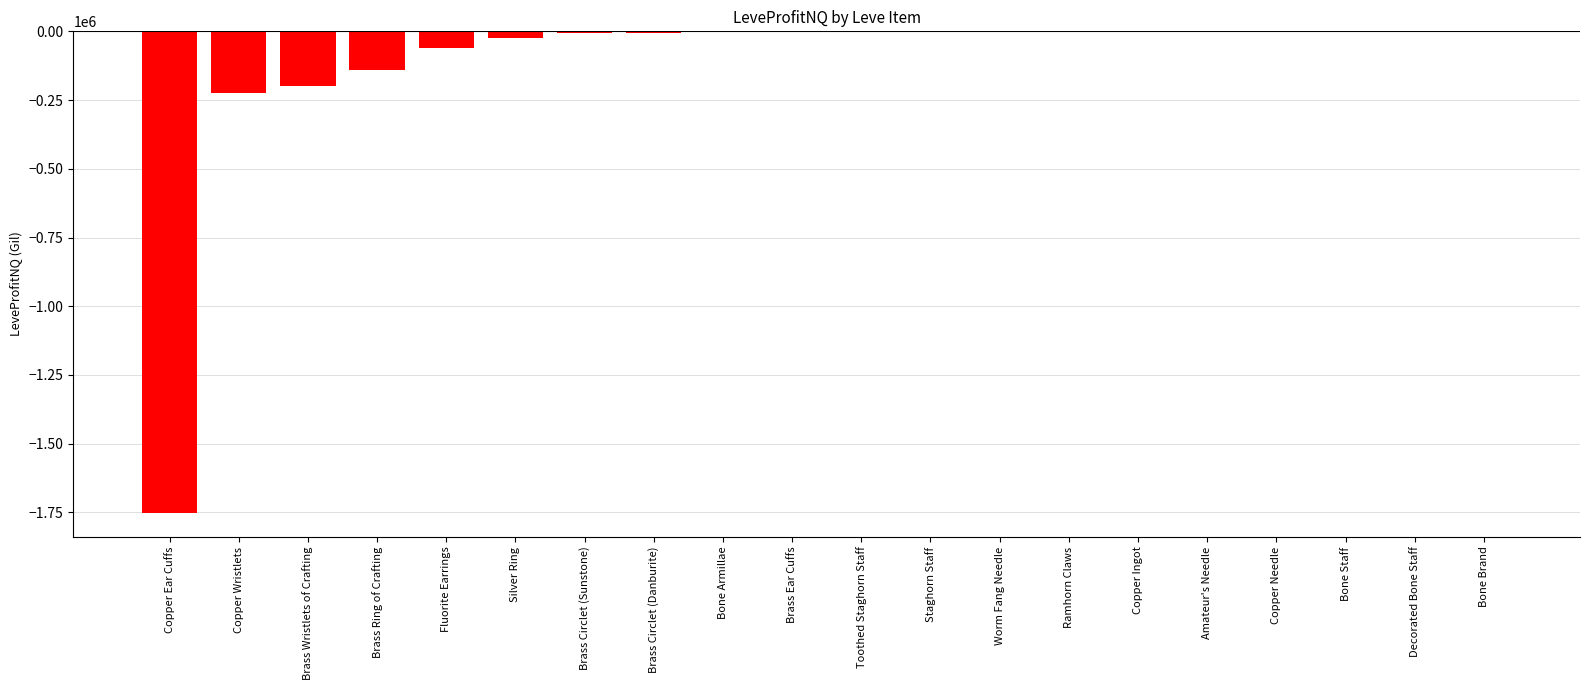

Is it true that the value at Bone Brand is 12.0?

True